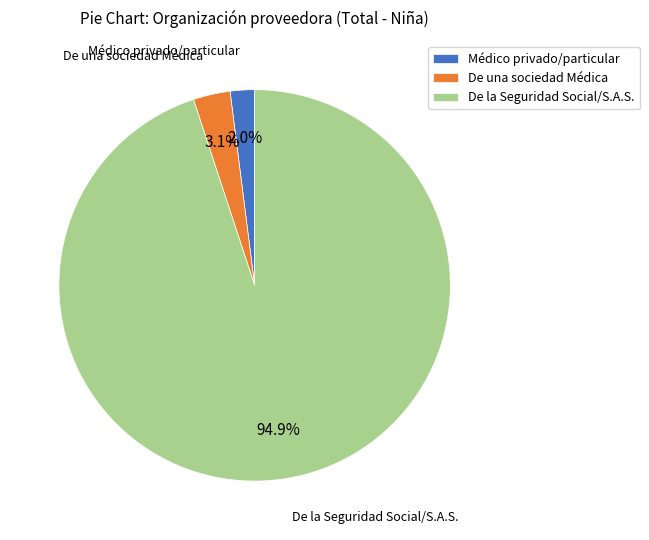

Combined, what portion of the pie is De una sociedad Médica and De la Seguridad Social/S.A.S.?

98.0%